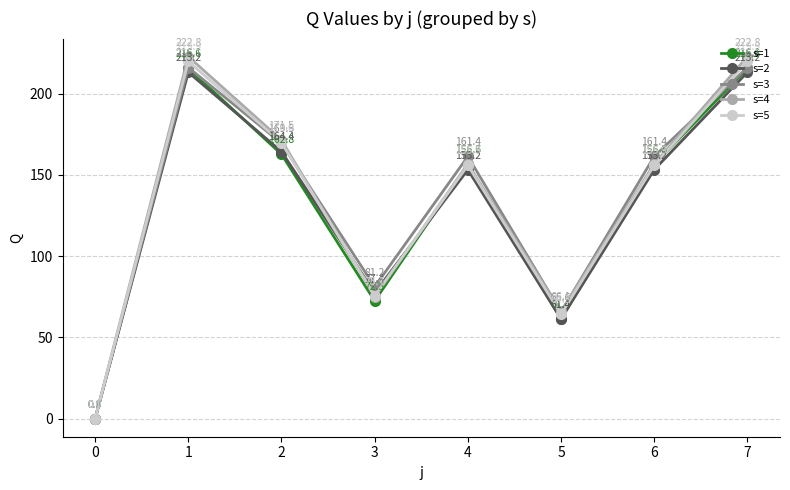

What is the difference between the s=2 values at 5 and 1?

151.9